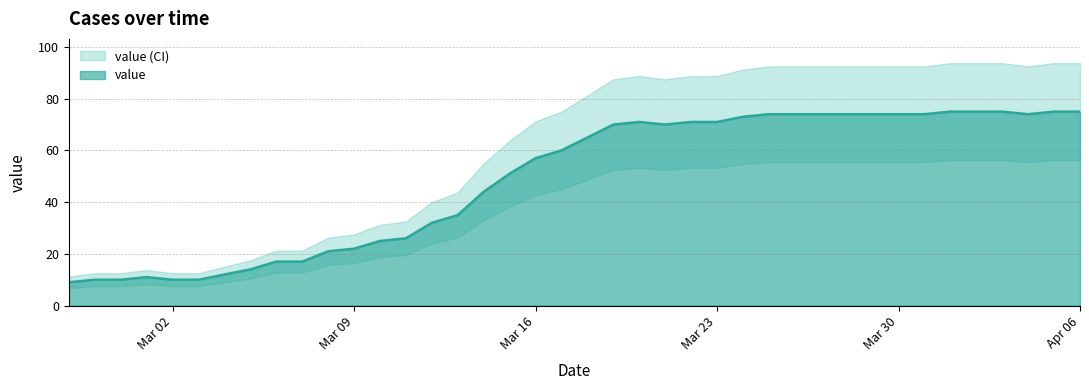

How many lines are shown in the chart?

1